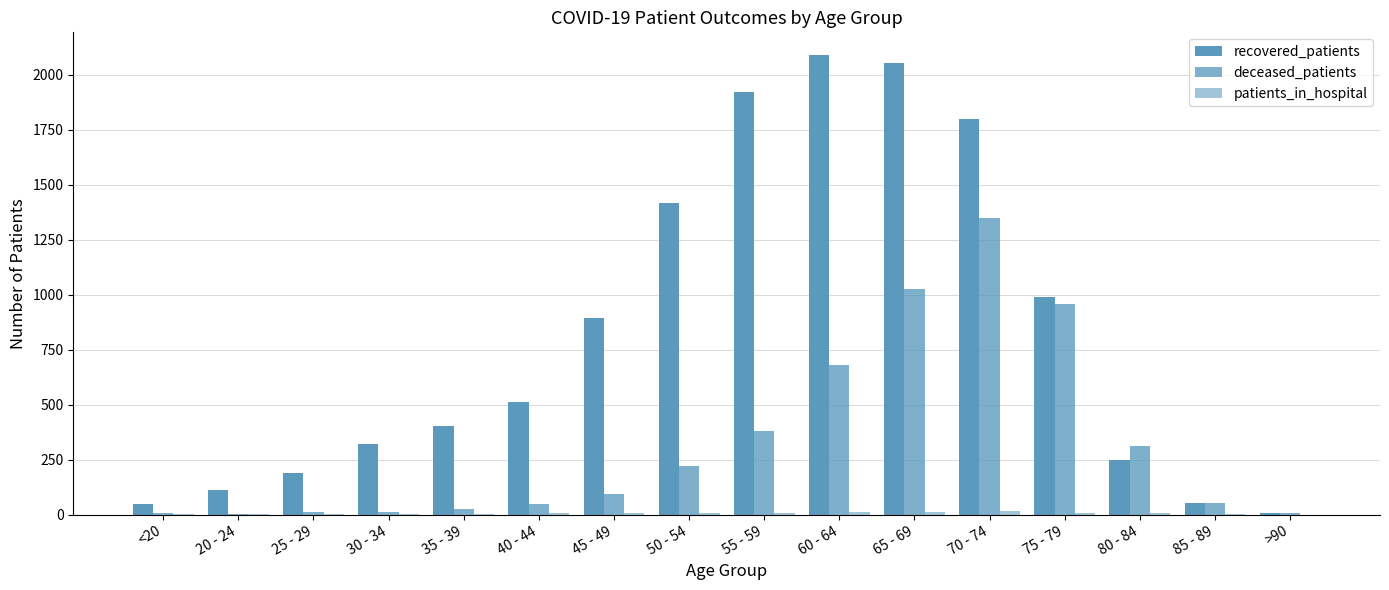

How many groups of bars are there?

16